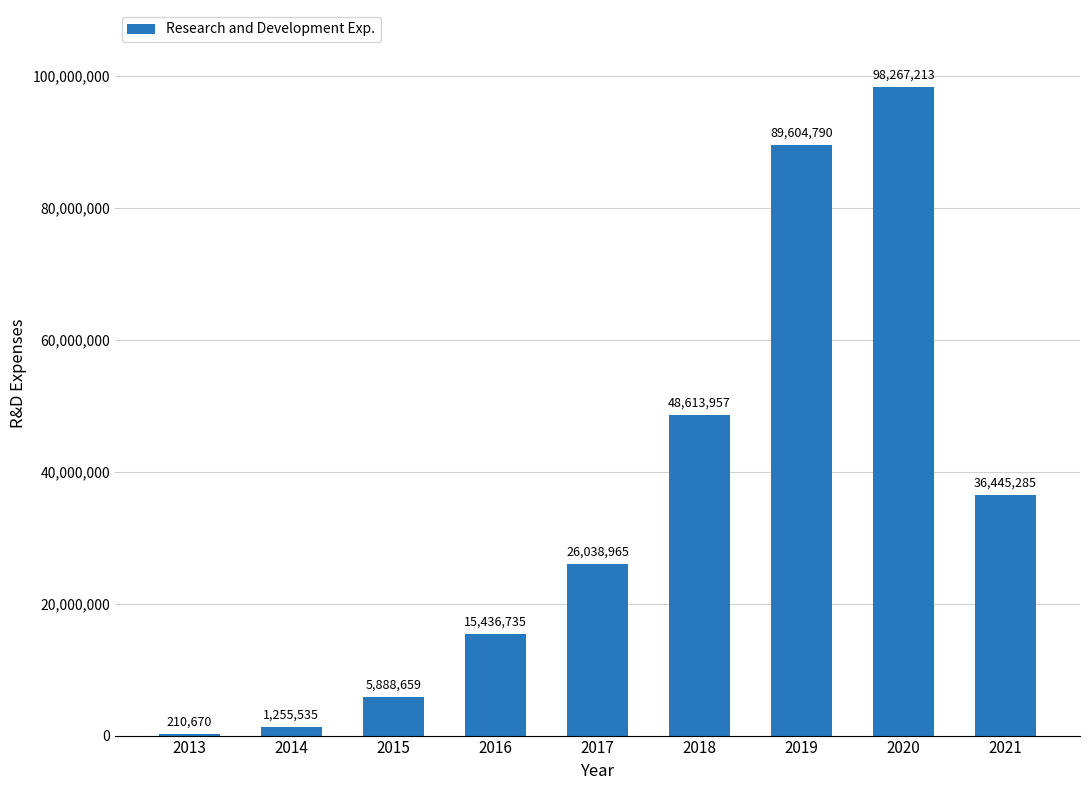

What is the change in value from 2015 to 2018?

+42725298